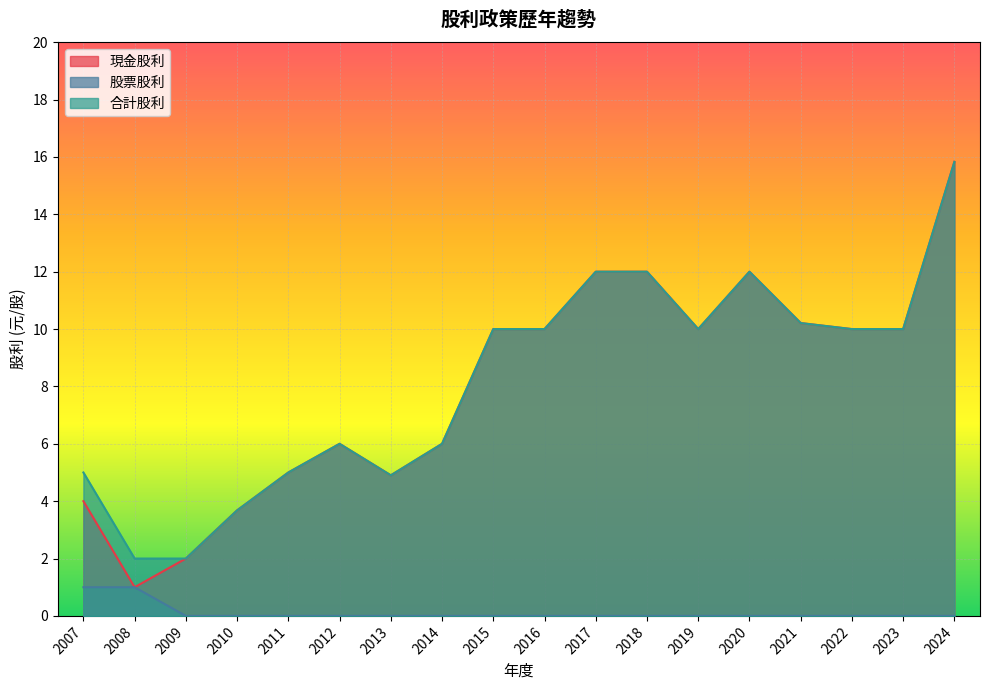

Rank the series at 2016 from highest to lowest value.

現金股利, 合計股利, 股票股利